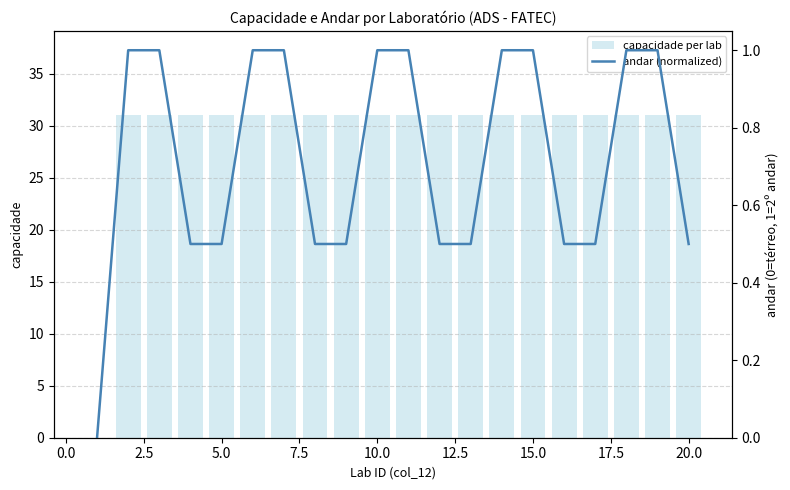

Does the chart contain stacked bars?

No